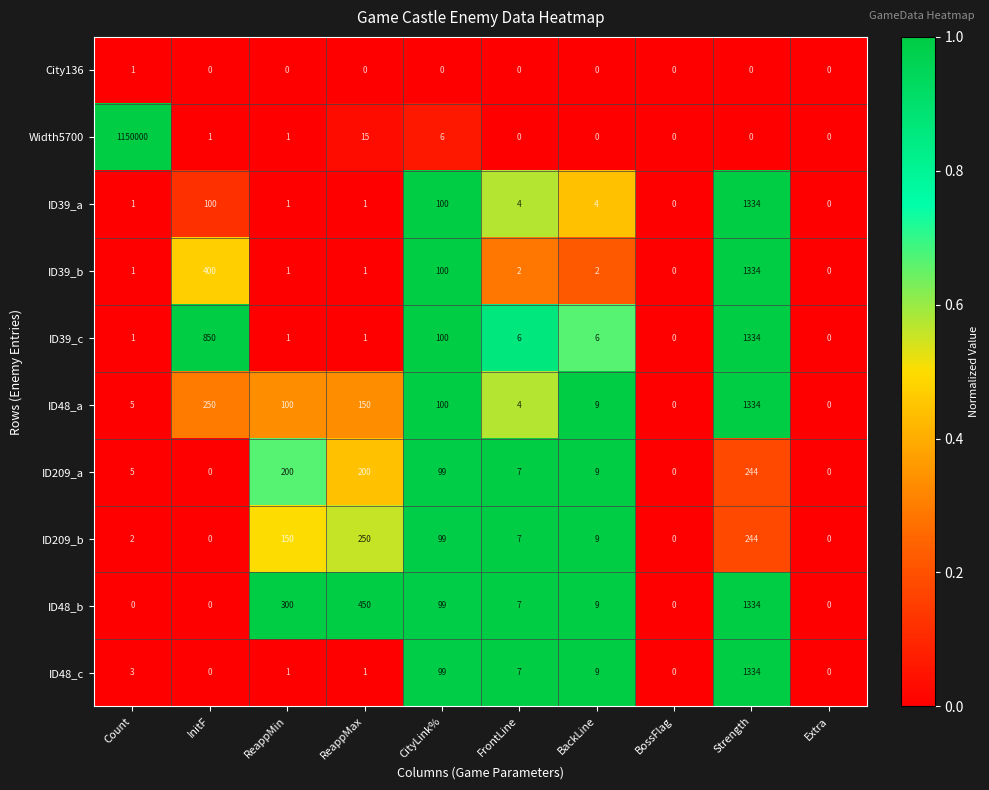

How many distinct data groups are displayed?

10